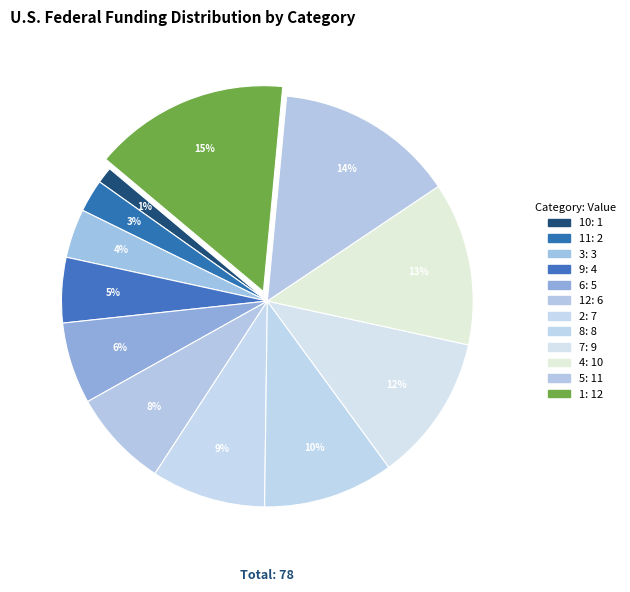

Rank the categories by value from lowest to highest.

10, 11, 3, 9, 6, 12, 2, 8, 7, 4, 5, 1